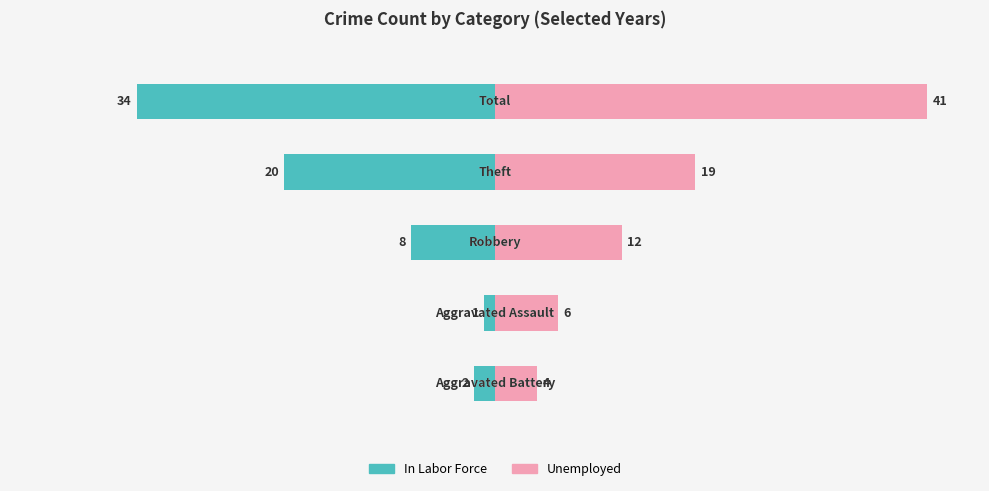

What is the maximum value shown in the chart?

41